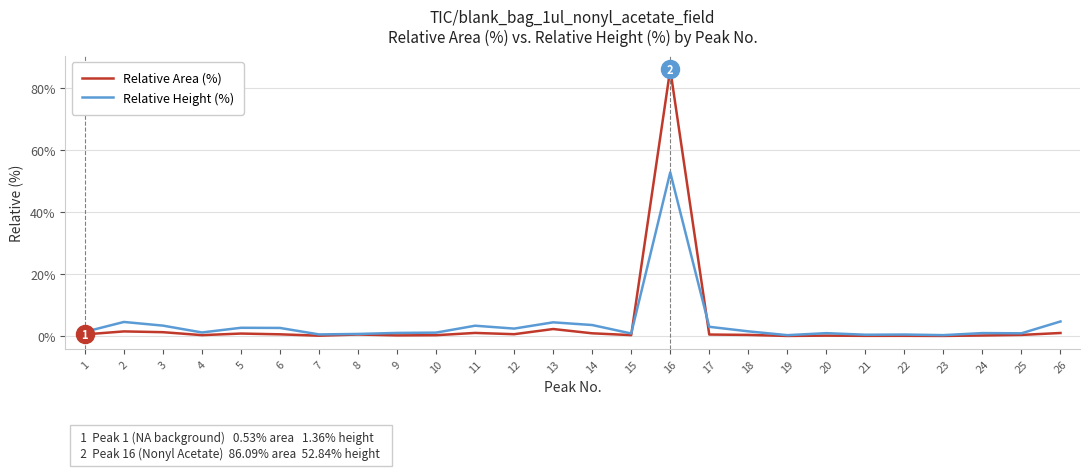

At which category is the sum across all series the highest?

16